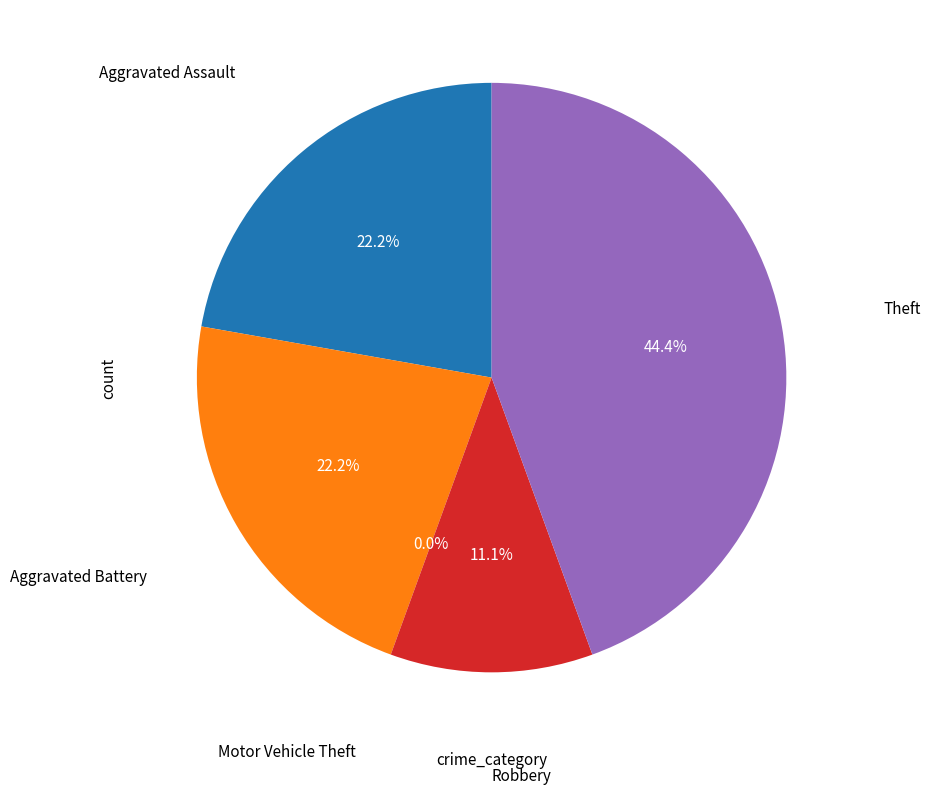

True or false: Aggravated Assault accounts for 15% of the total.

False